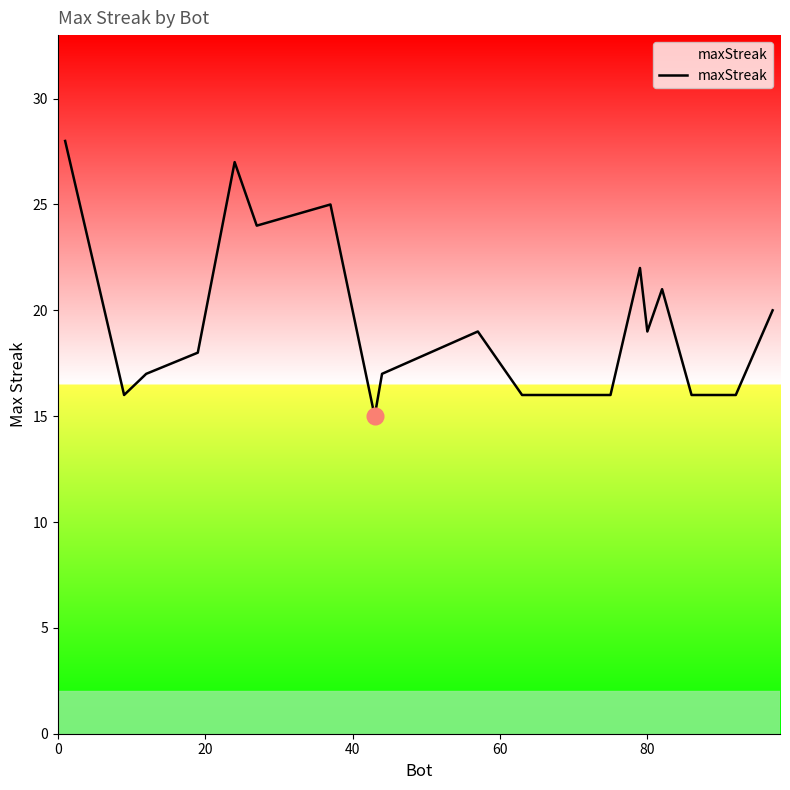

What is the minimum value shown in the chart?

15